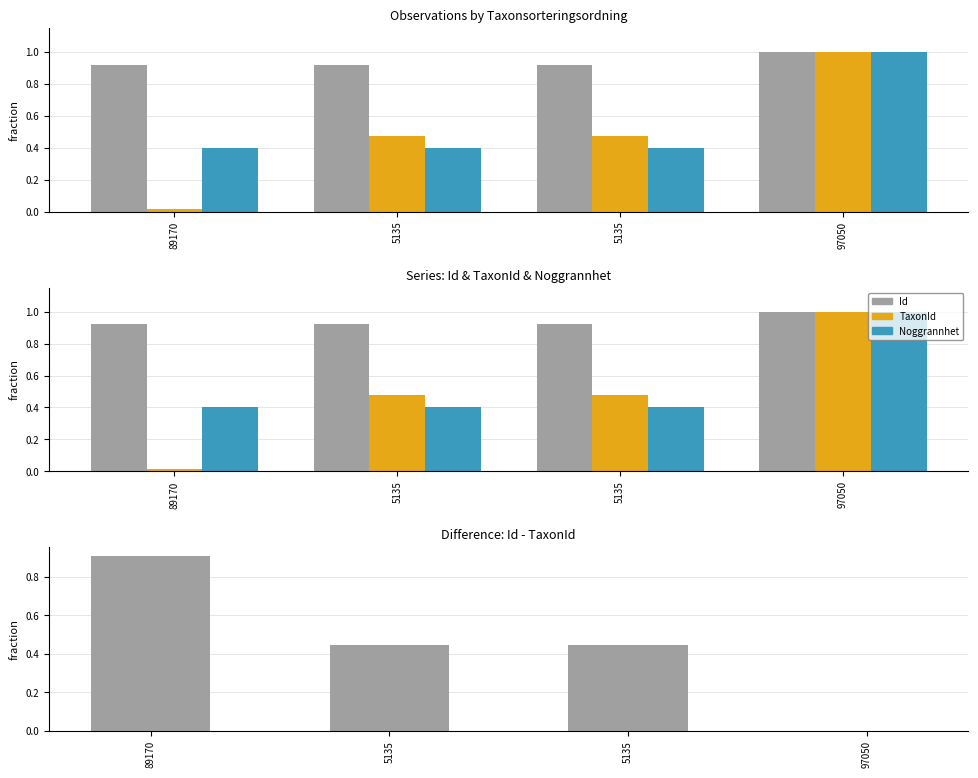

Which category has the highest value in the Noggrannhet series?

97050